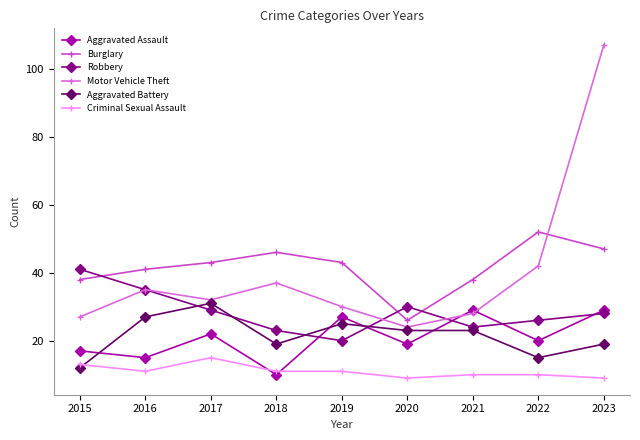

Which category has the highest value in the Burglary series?

2022